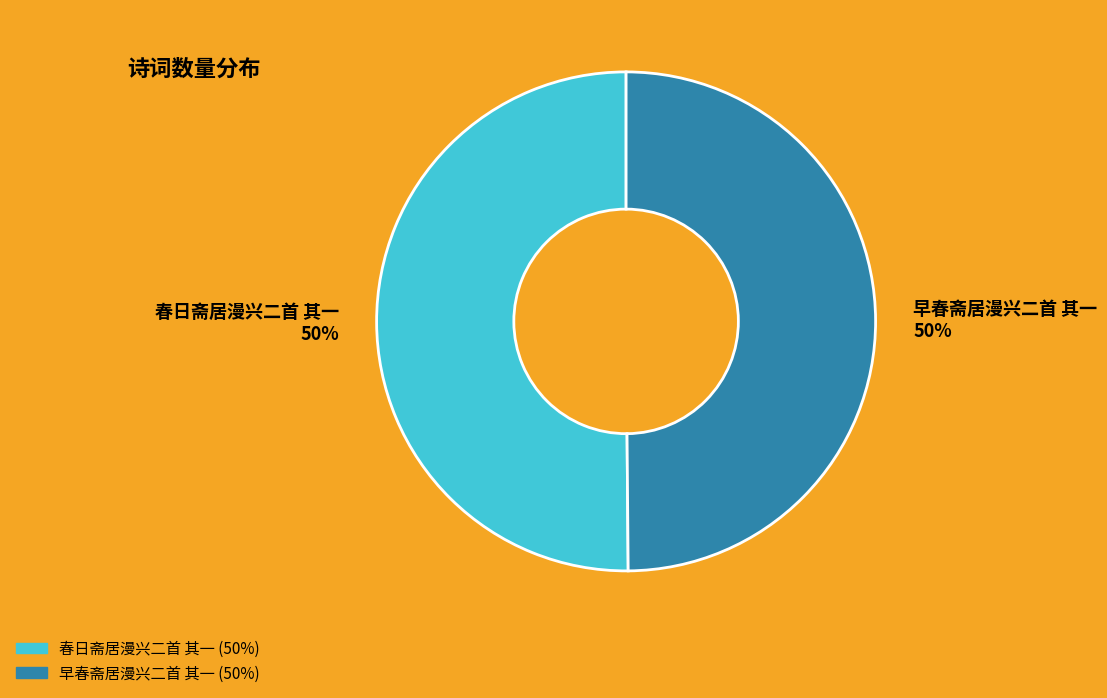

Approximately how many times larger is the value at 早春斋居漫兴二首 其一 50% compared to 春日斋居漫兴二首 其一 50%?

1.0